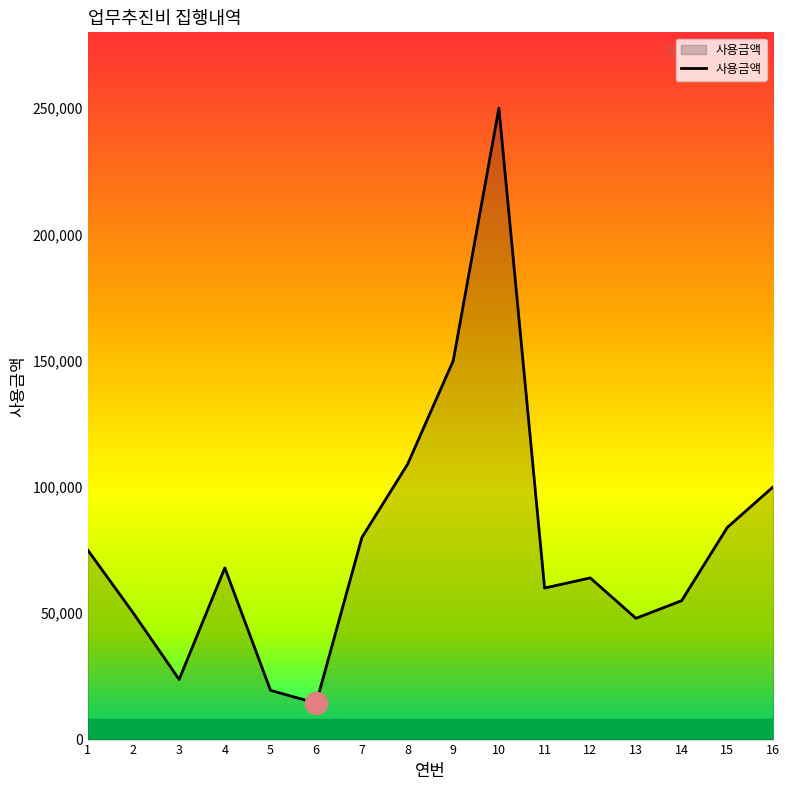

True or false: there are more than 1 points higher than both neighbors.

True